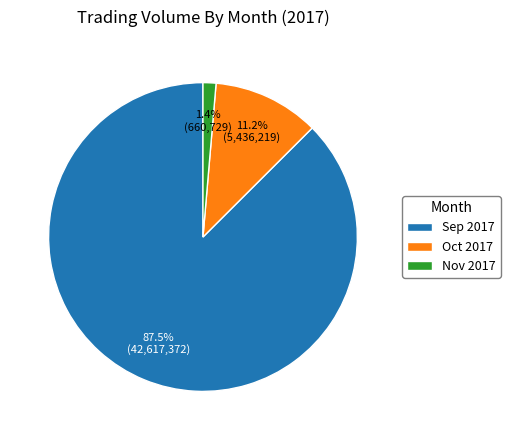

Is there a majority slice in this chart?

Yes